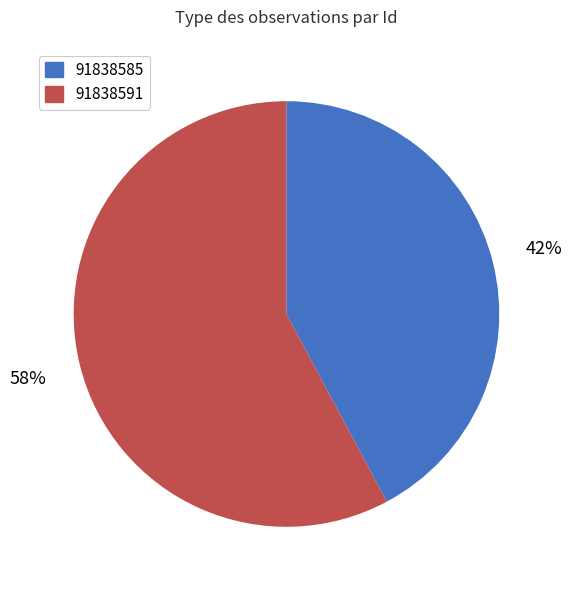

How many slices are in this pie chart?

2